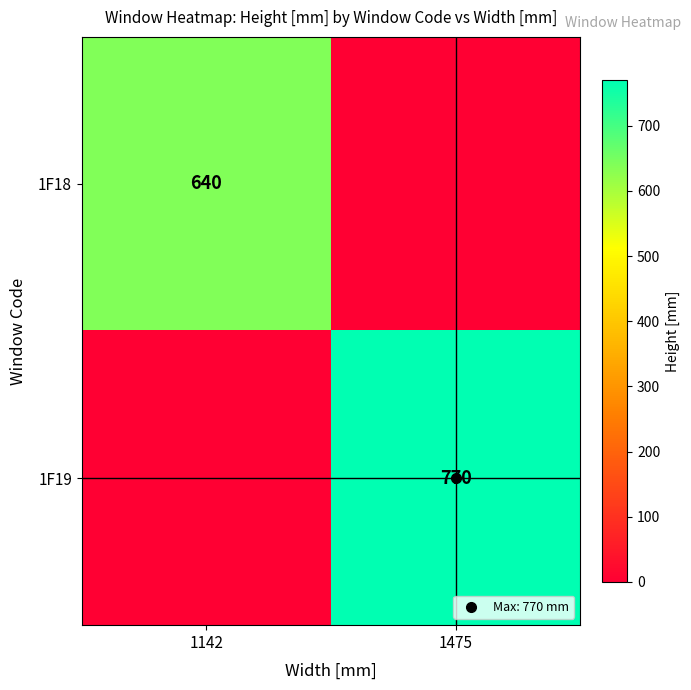

Rank the series by their maximum value, from highest to lowest.

1F19, 1F18